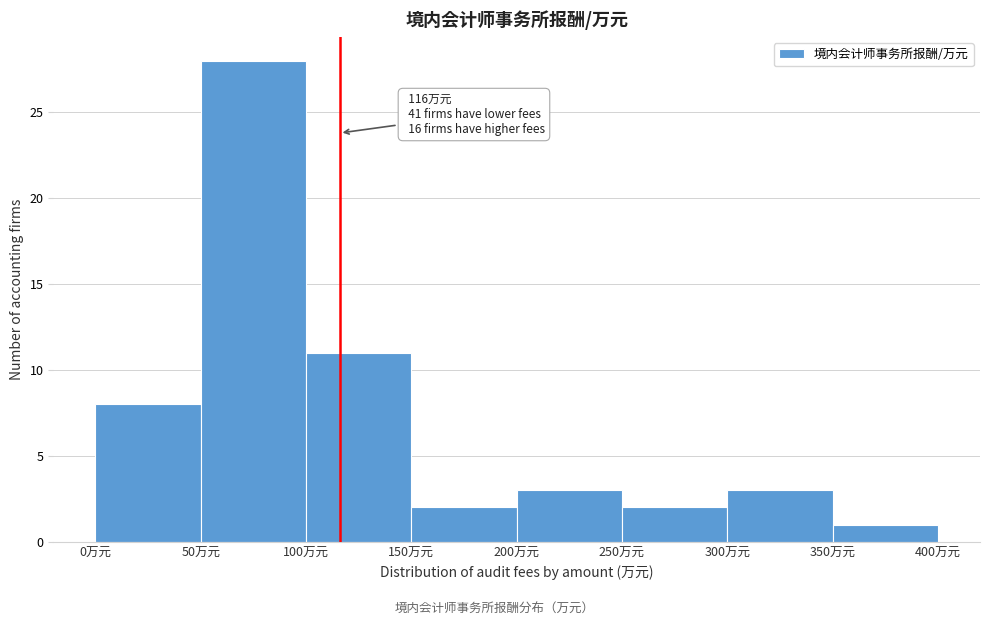

Over which range of the x-axis is the bar tallest?

50 to 100